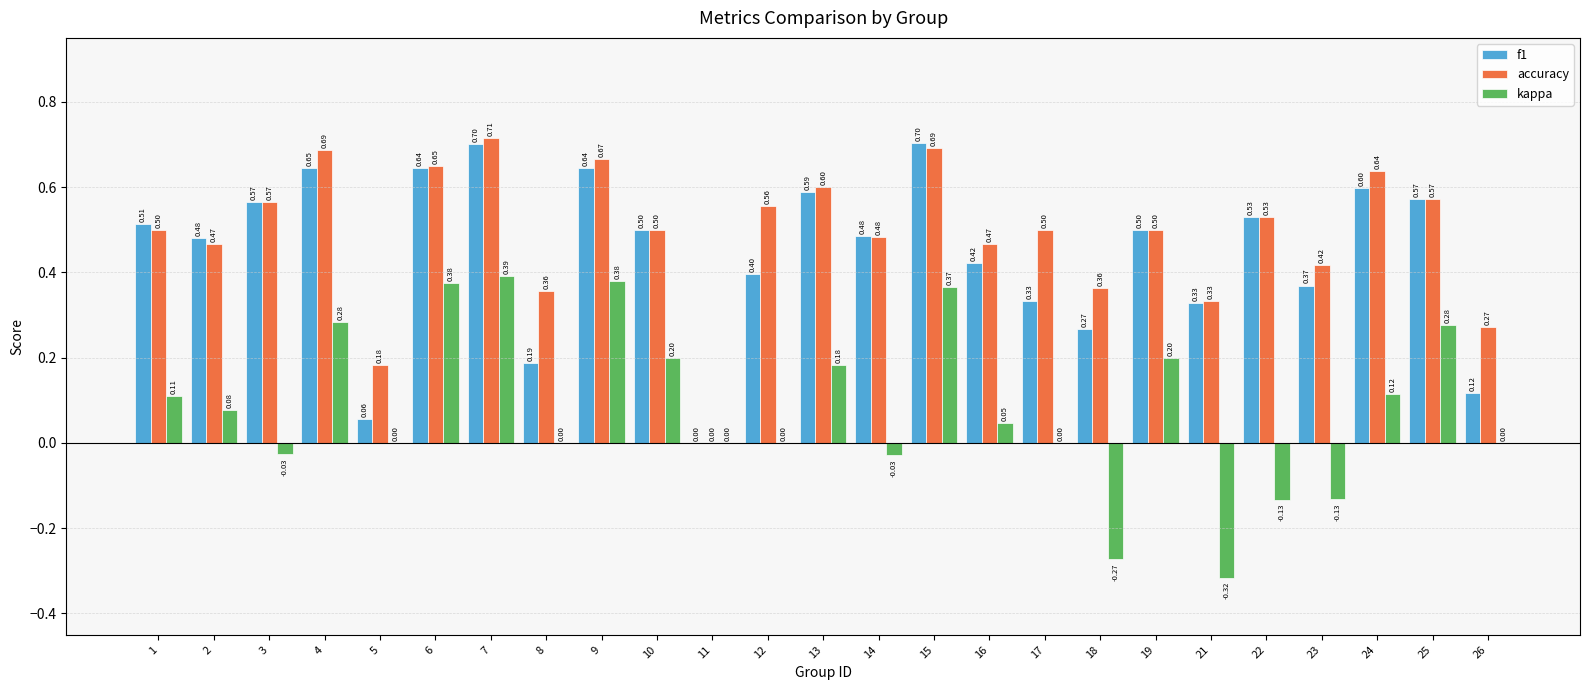

Between 4 and 10, which series saw the biggest shift?

accuracy